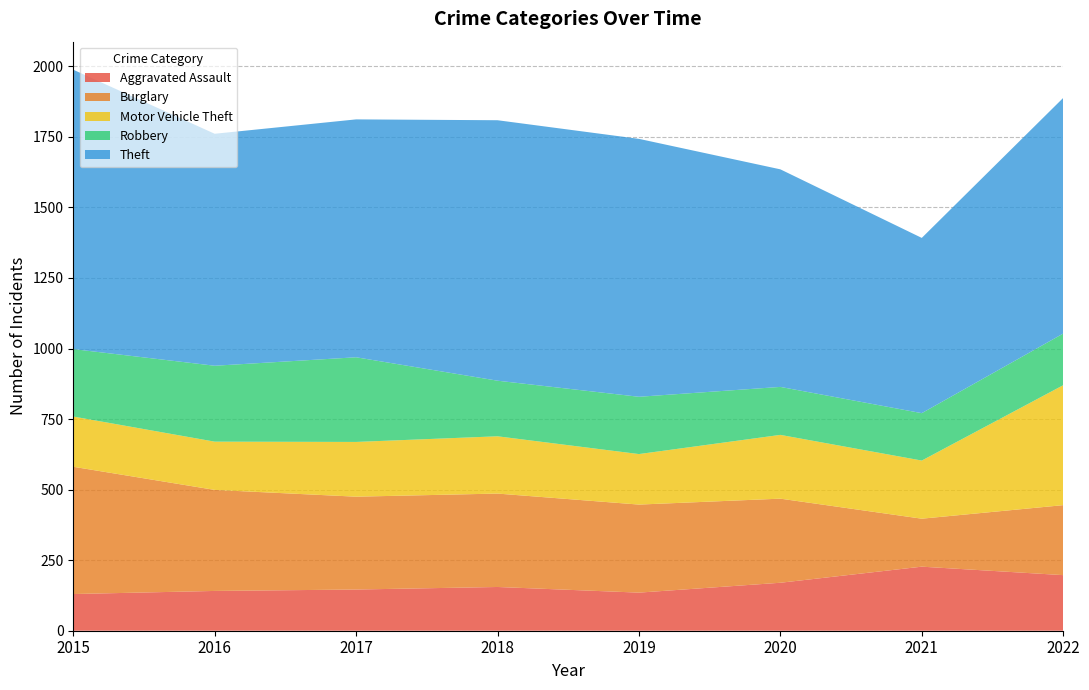

Reading left to right, extract all data points from this chart.

Aggravated Assault: 130	141	146	155	135	170	227	197
Burglary: 451	358	329	331	312	298	170	248
Motor Vehicle Theft: 178	171	194	203	179	226	206	425
Robbery: 239	269	300	197	203	170	168	183
Theft: 990	822	843	923	914	771	621	835